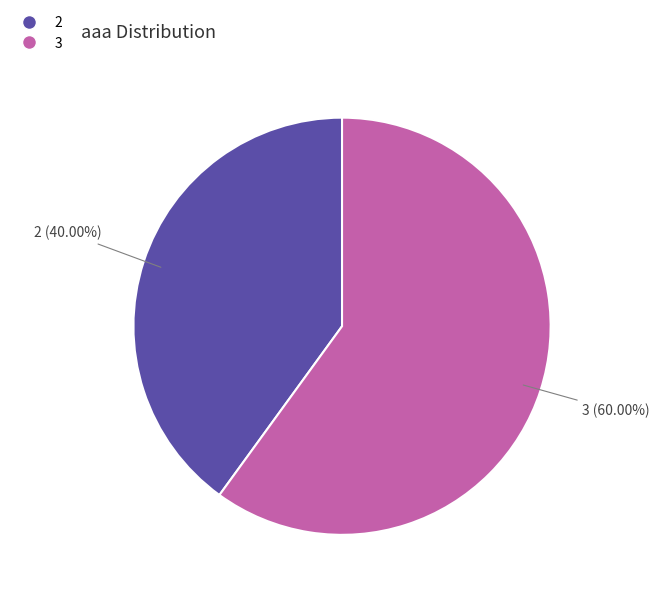

What is the total percentage of 3 and 2?

100.0%